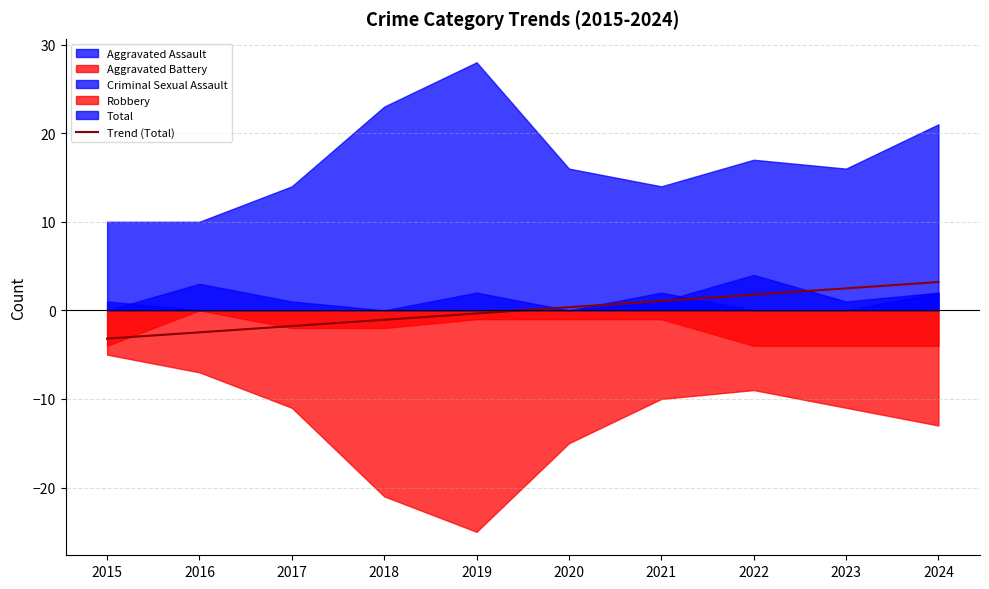

The Trend (Total) series shows -3.2 at 2015. True or false?

True